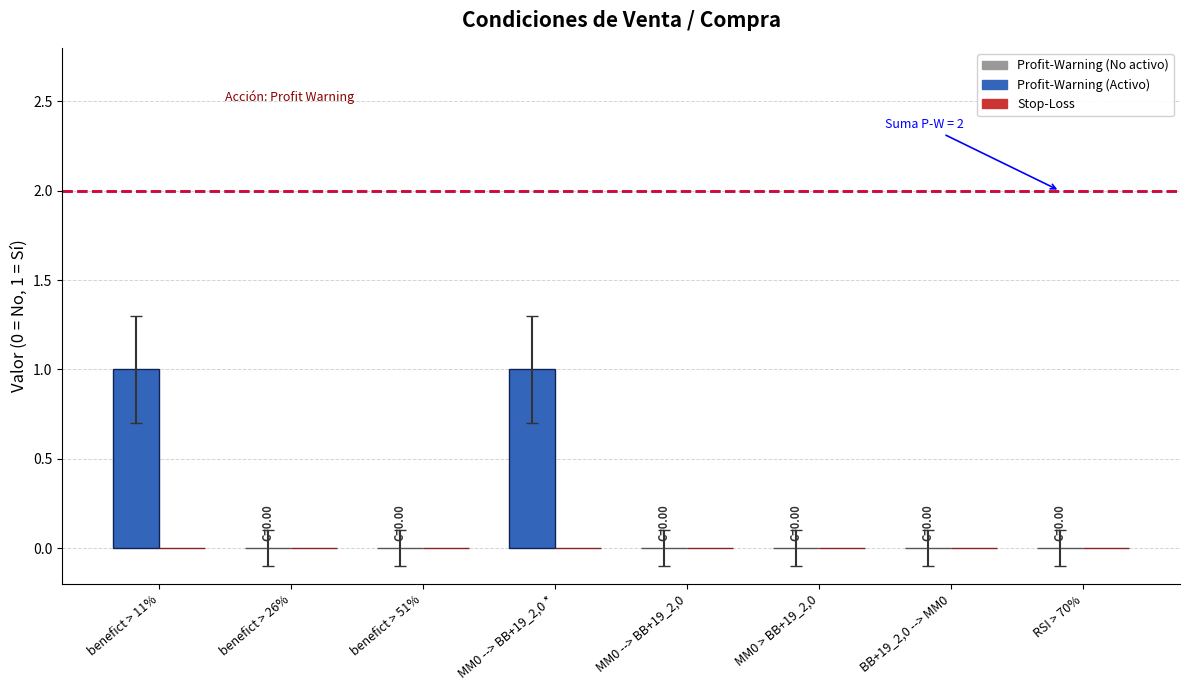

Between MM0 --> BB+19_2,0 * and RSI > 70%, which is larger?

MM0 --> BB+19_2,0 *